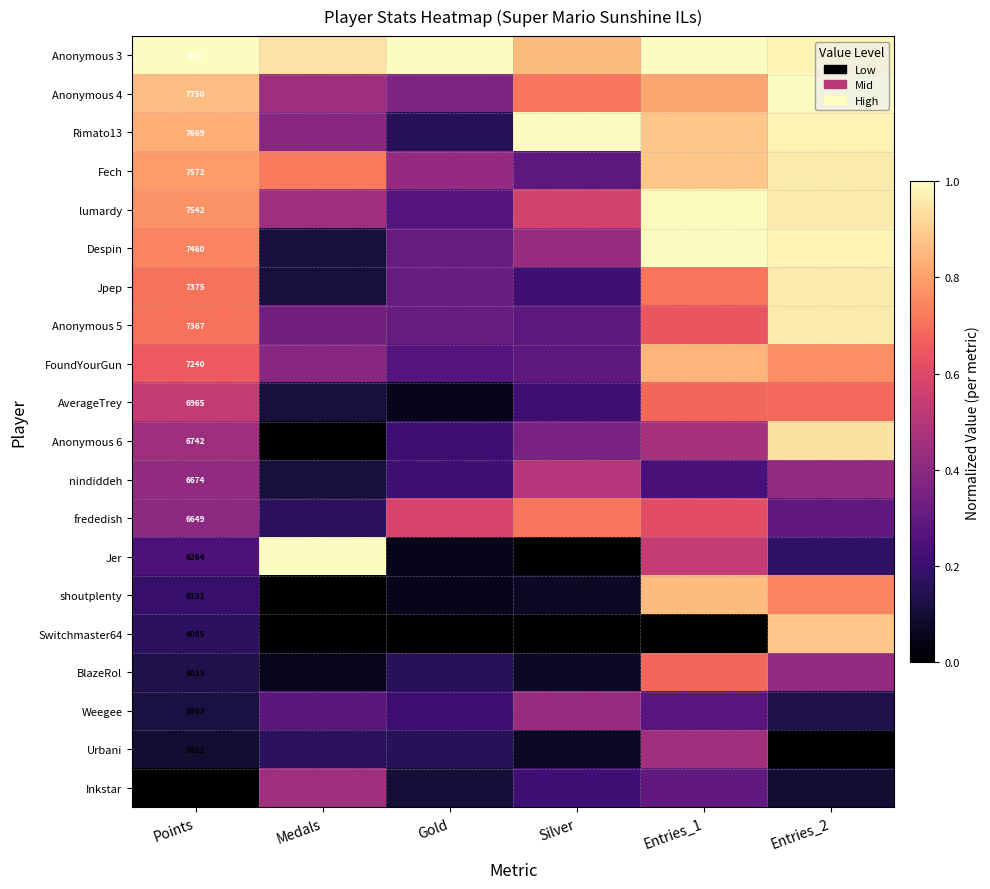

Which category has the highest value in the Inkstar series?

Medals